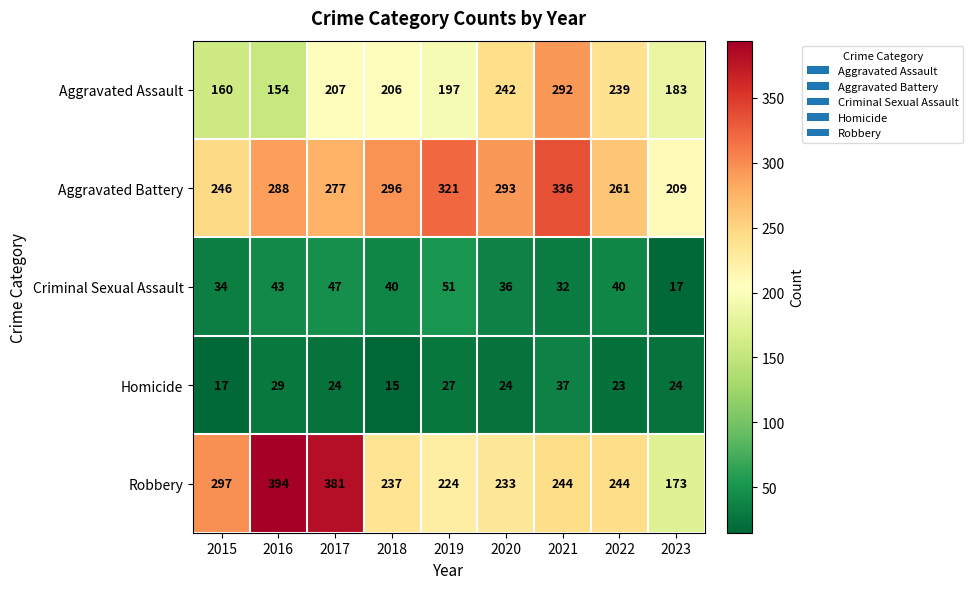

What is the difference between the Aggravated Assault values at 2016 and 2023?

29